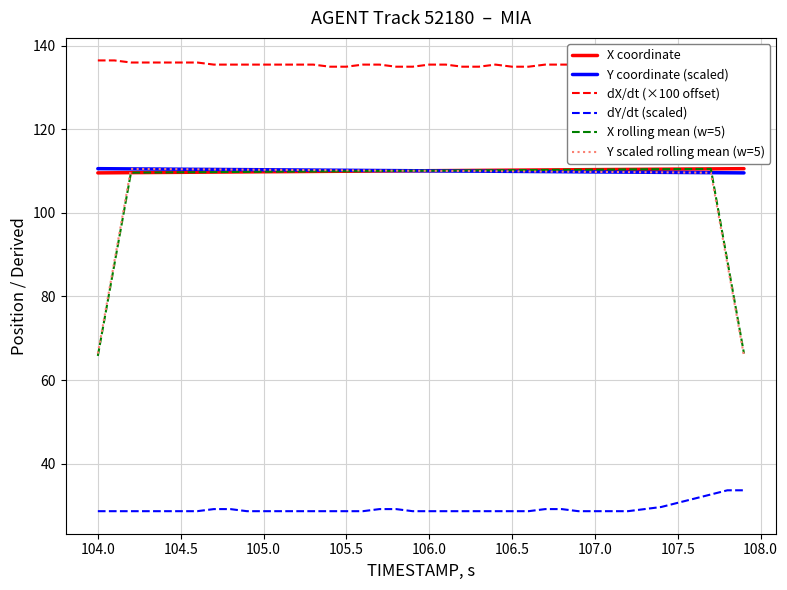

True or false: X coordinate and dY/dt (scaled) cross at least once.

False